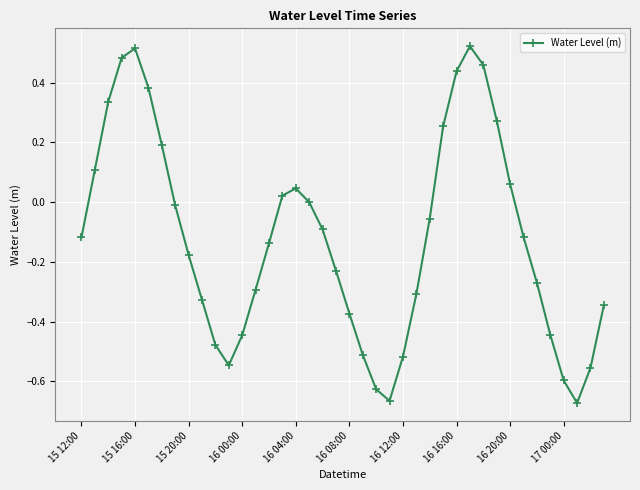

True or false: the data has more than 1 interior local peaks.

True